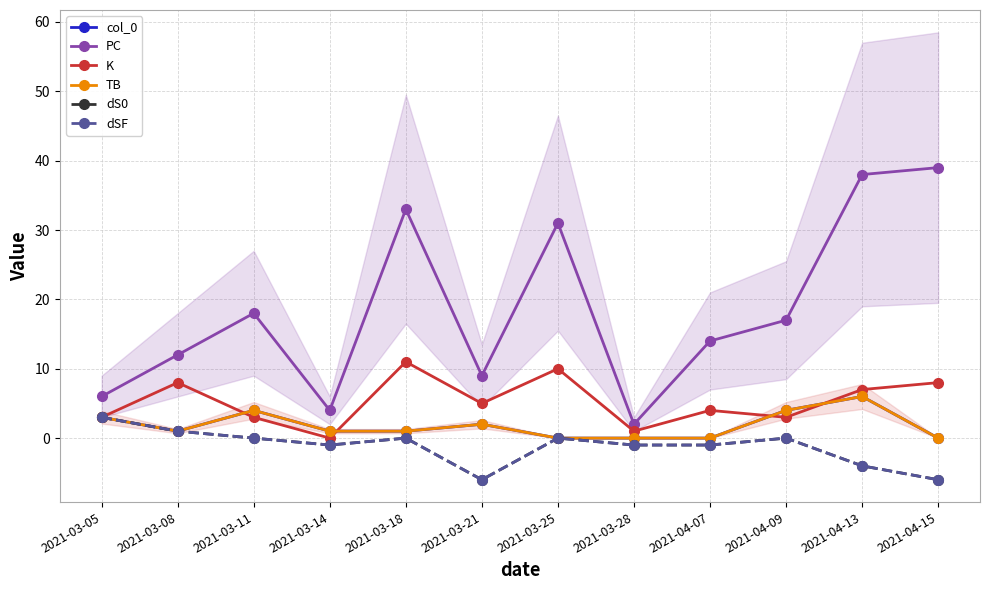

Between 2021-04-09 and 2021-03-05, which is larger?

2021-04-09